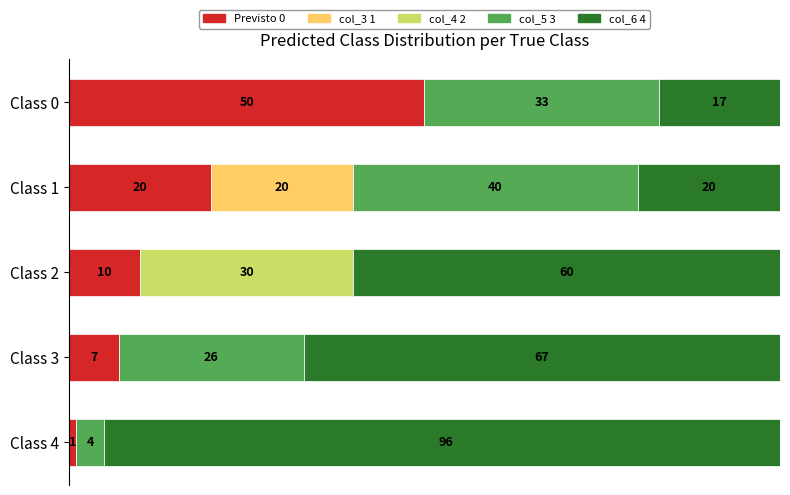

At which category is the sum across all series the highest?

Class 4